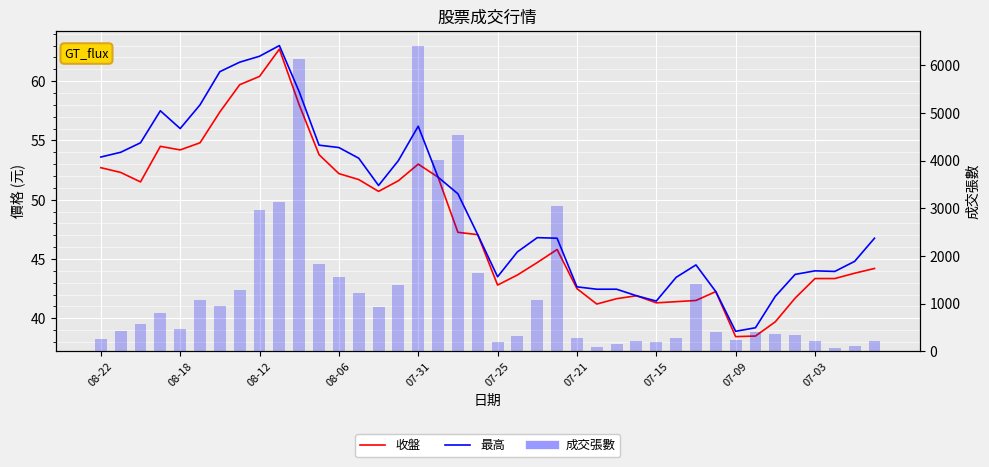

True or false: 最高 has a value of 51.9 at 17.

True